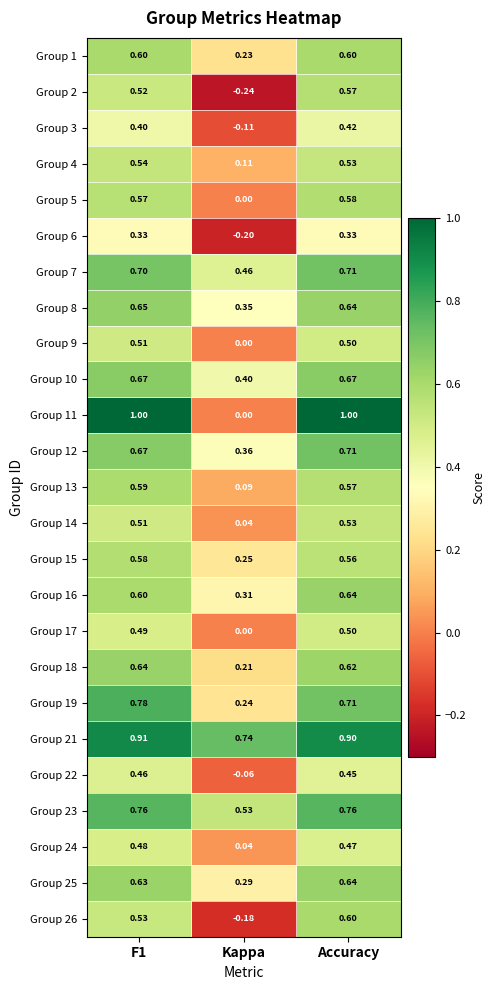

At which category is the sum across all series the highest?

Accuracy